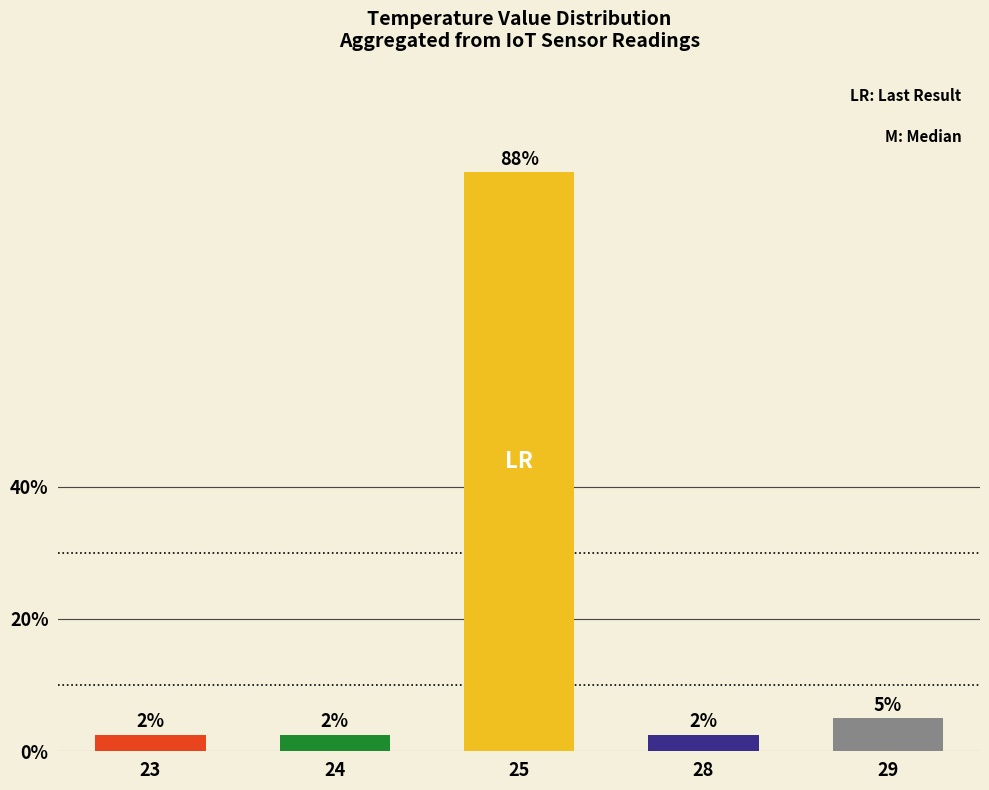

Does the chart contain stacked bars?

No